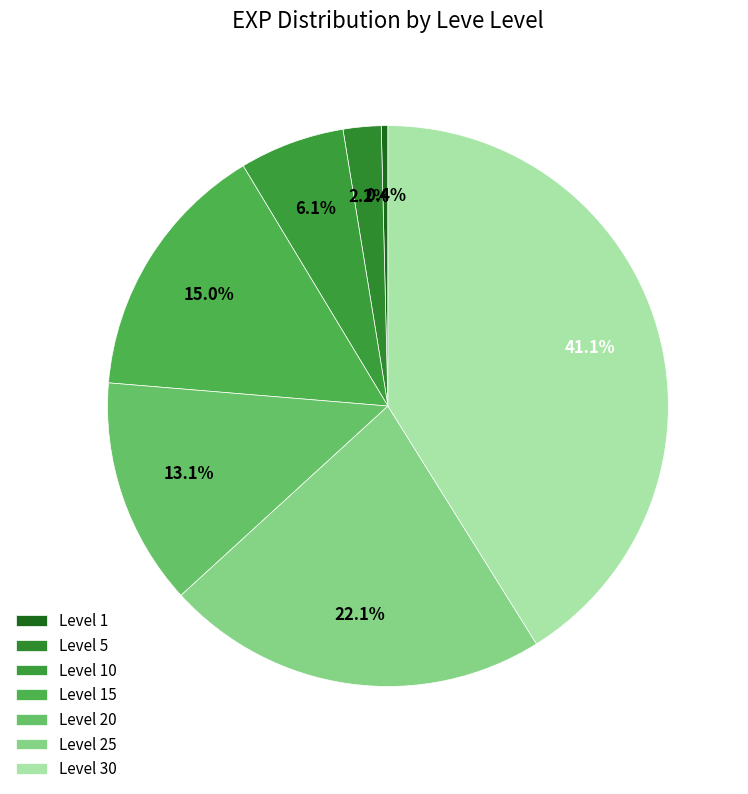

To the nearest percent, what is the difference between the largest and smallest slice percentages?

41%